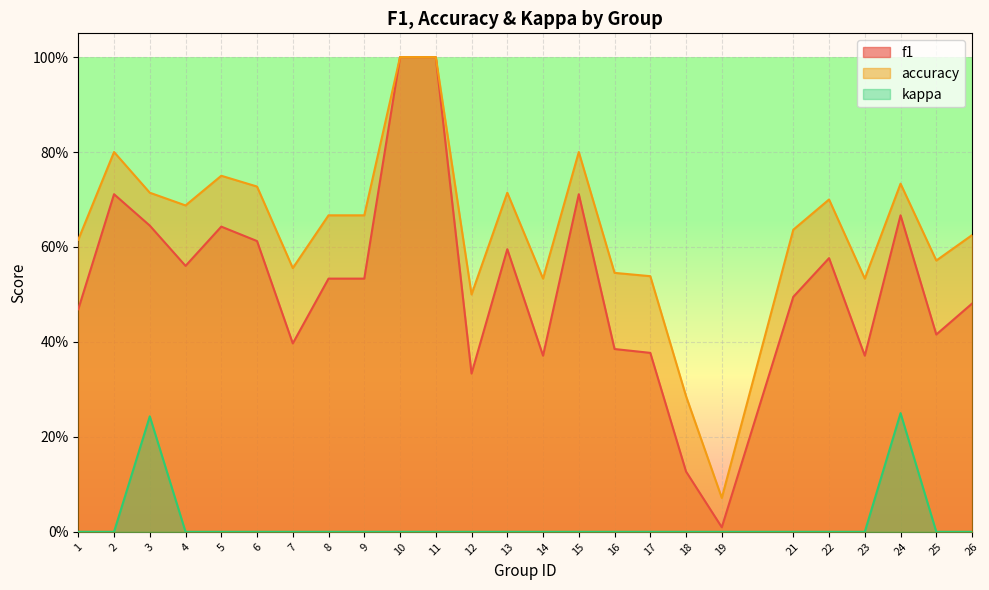

Reading left to right, what are all the values shown in this chart?

f1: 1=0.5	2=0.7	3=0.6	4=0.6	5=0.6	6=0.6	7=0.4	8=0.5	9=0.5	10=1.0	11=1.0	12=0.3	13=0.6	14=0.4	15=0.7	16=0.4	17=0.4	18=0.1	19=0.0	21=0.5	22=0.6	23=0.4	24=0.7	25=0.4	26=0.5
accuracy: 1=0.6	2=0.8	3=0.7	4=0.7	5=0.8	6=0.7	7=0.6	8=0.7	9=0.7	10=1.0	11=1.0	12=0.5	13=0.7	14=0.5	15=0.8	16=0.5	17=0.5	18=0.3	19=0.1	21=0.6	22=0.7	23=0.5	24=0.7	25=0.6	26=0.6
kappa: 1=0.0	2=0.0	3=0.2	4=0.0	5=0.0	6=0.0	7=0.0	8=0.0	9=0.0	10=0.0	11=0.0	12=0.0	13=0.0	14=0.0	15=0.0	16=0.0	17=0.0	18=0.0	19=0.0	21=0.0	22=0.0	23=0.0	24=0.3	25=0.0	26=0.0